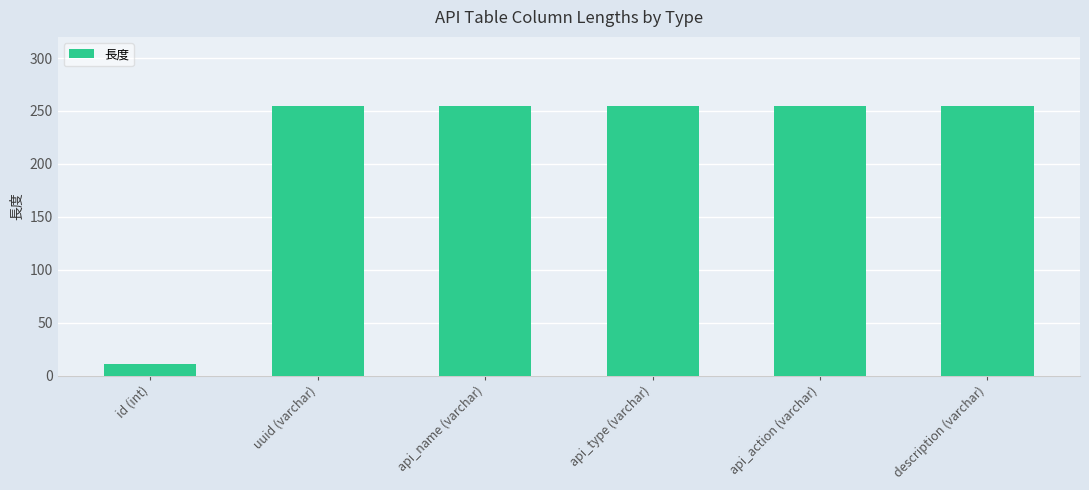

What is the maximum value shown in the chart?

255